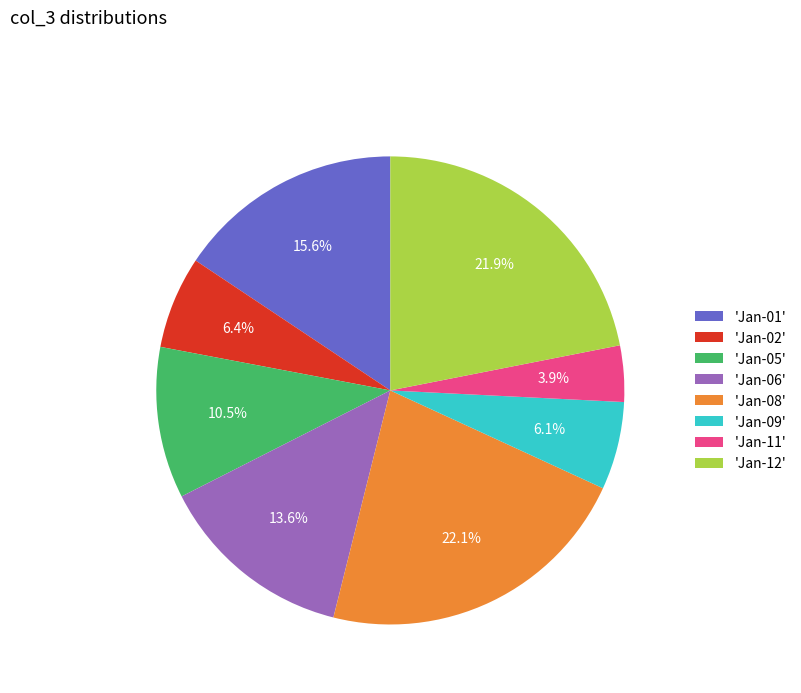

What is the smallest slice in the pie chart?

'Jan-11'